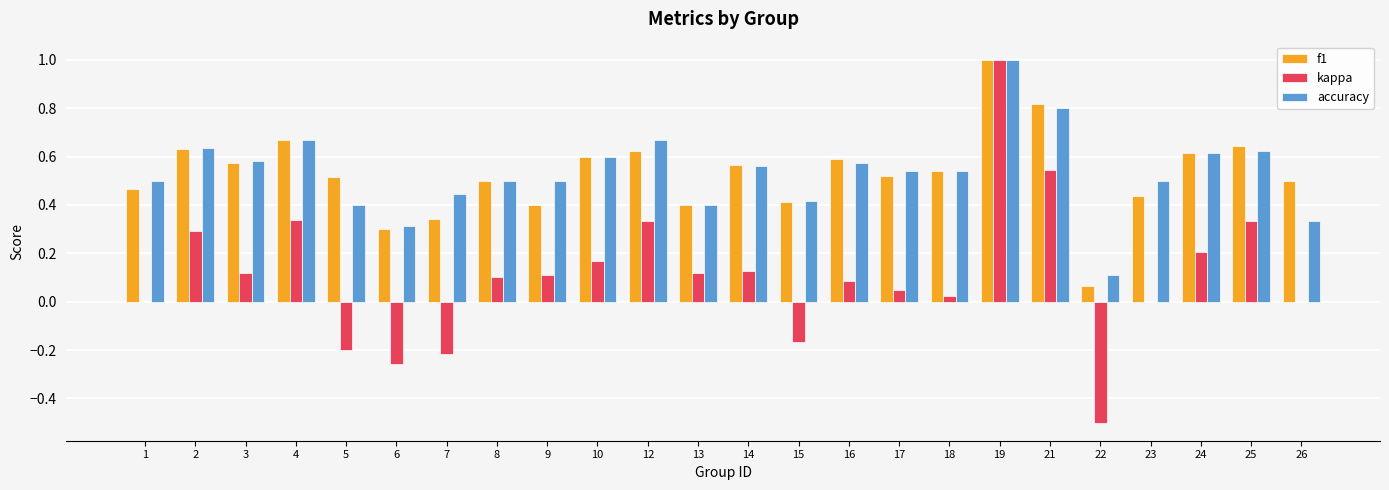

What is the sum of all kappa values?

2.6